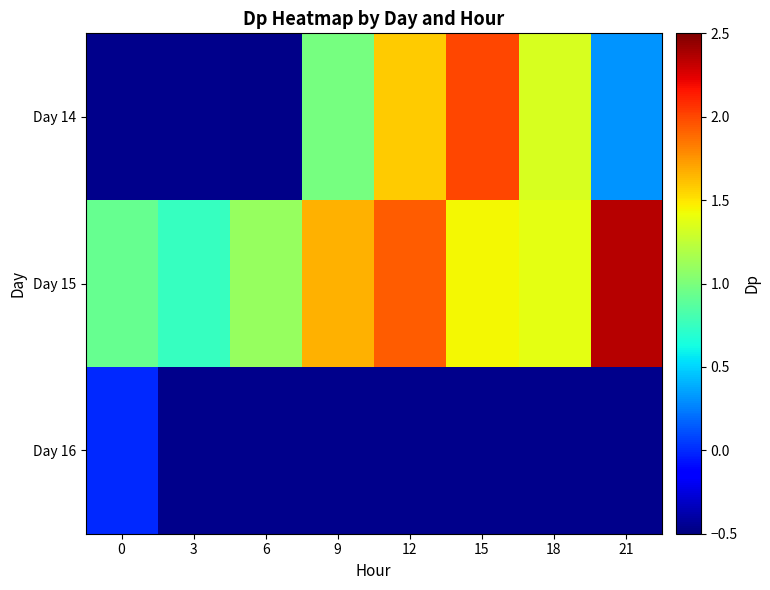

How many data points does each series have?

8